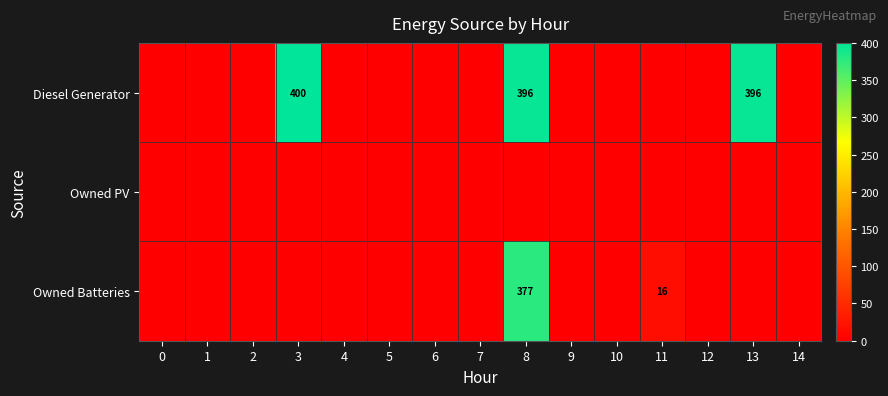

True or false: Owned Batteries has a value of 8 at 11.

False